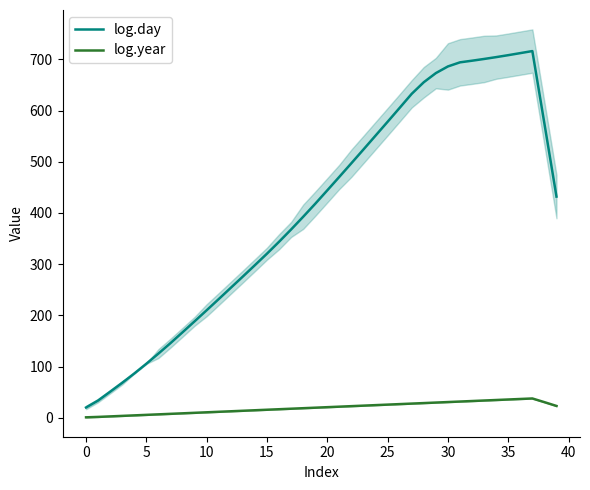

Is the value of log.day at 34 greater than the value of log.year at 17?

Yes